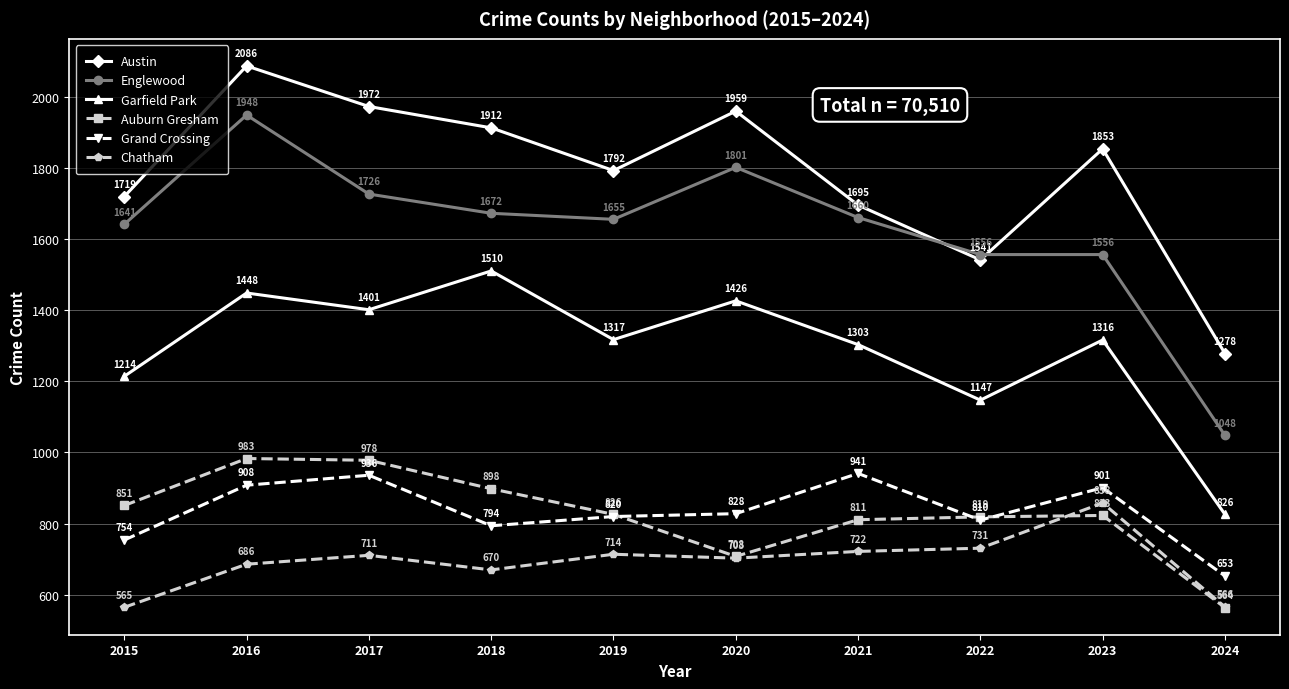

True or false: Auburn Gresham has more than 0 points higher than both neighbors.

True